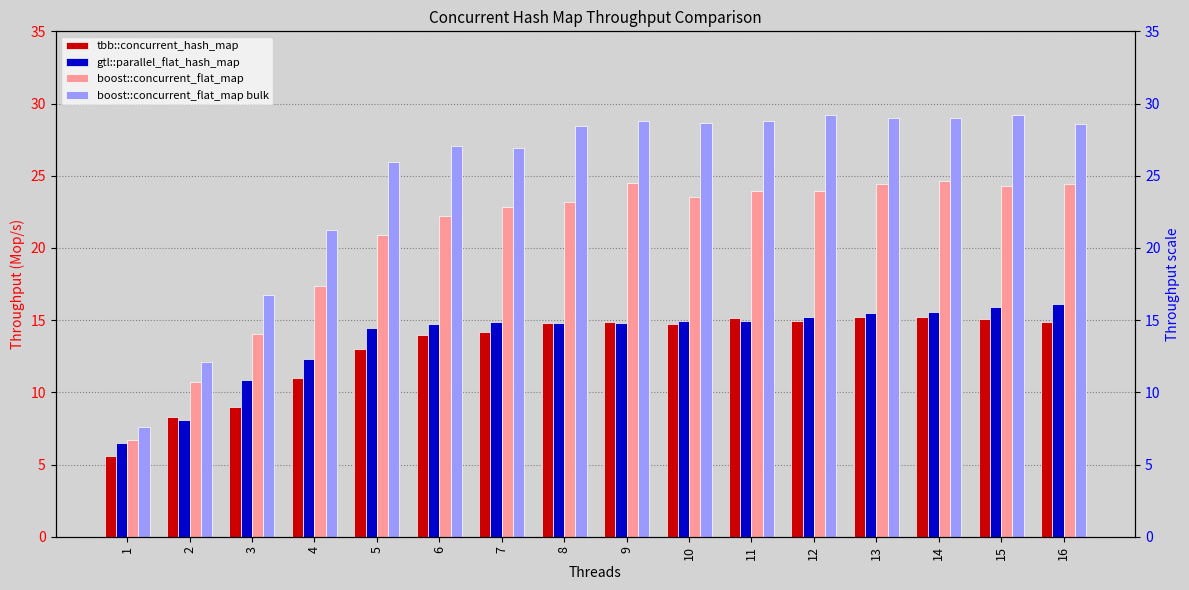

Is the value of tbb::concurrent_hash_map at 7 greater than the value of gtl::parallel_flat_hash_map at 6?

No